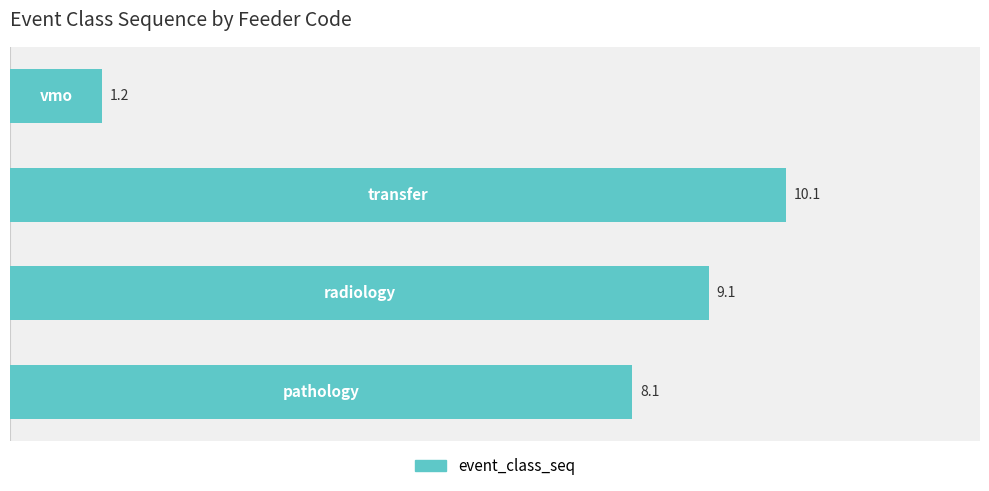

What is the minimum value shown in the chart?

1.2